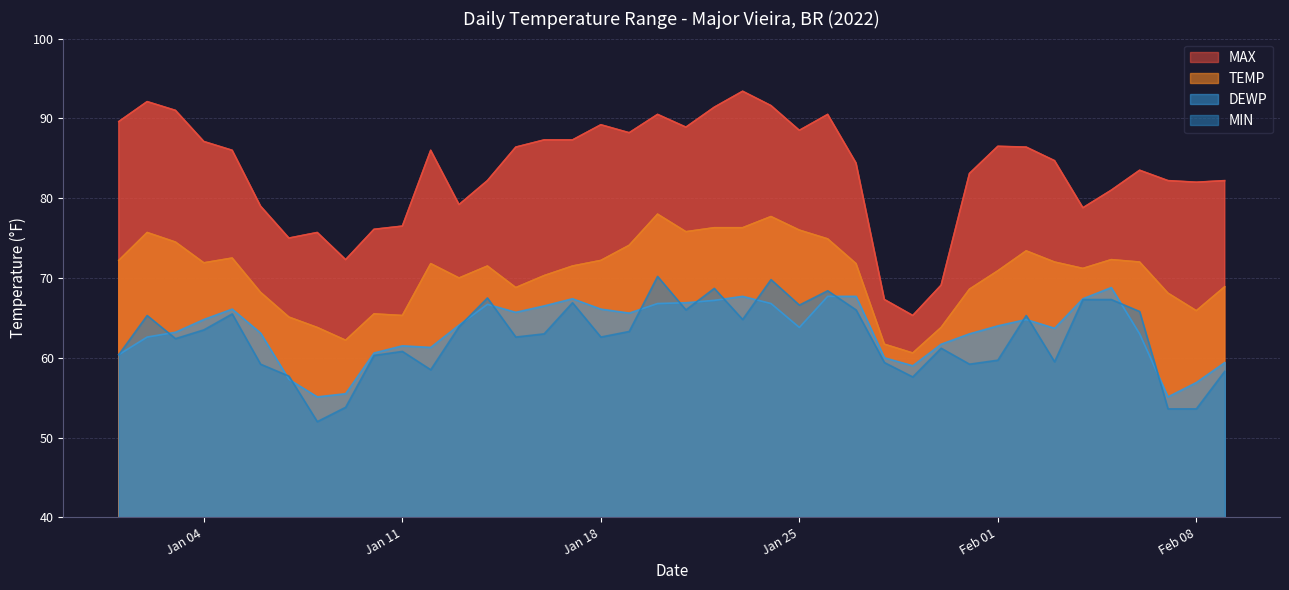

How many values in the MIN series are below 63?

20